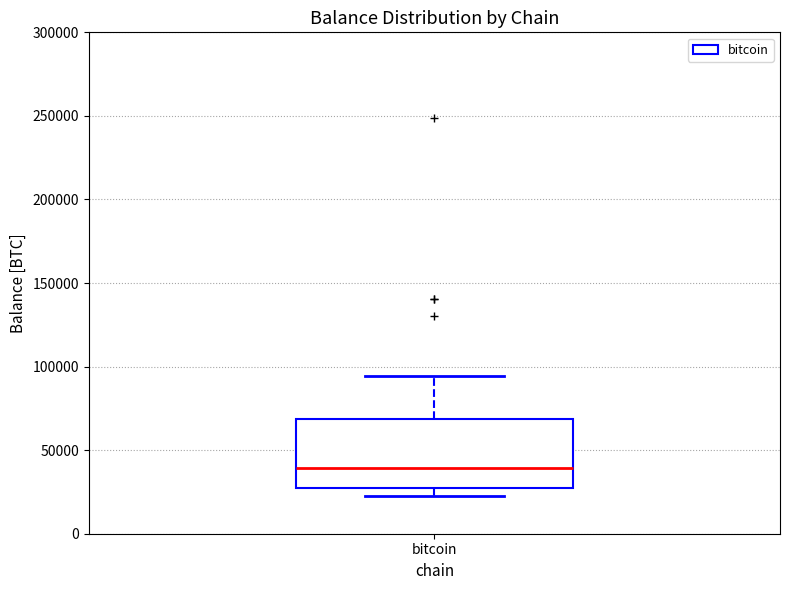

Read this box plot against the y-axis: the position of the median line, the range covered by the box, and the ends of both whiskers. The values are not printed on the chart, so give them approximately, as read against the axis.

median 40000, box 25000 to 70000, whiskers 20000 to 95000